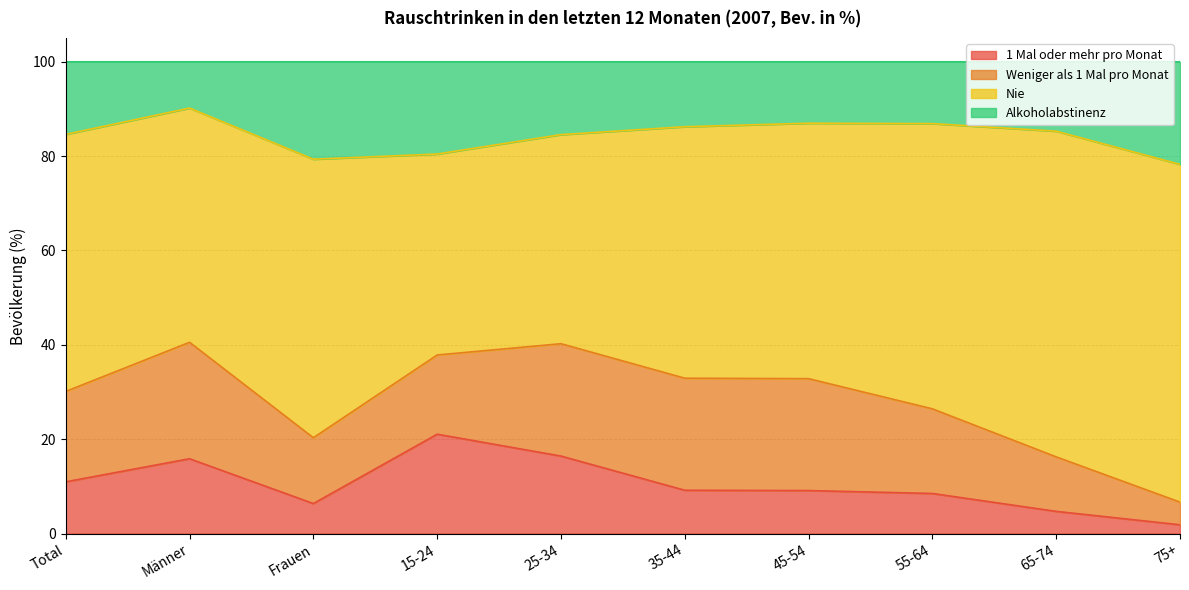

True or false: 1 Mal oder mehr pro Monat has a value of 27.6 at Männer.

False